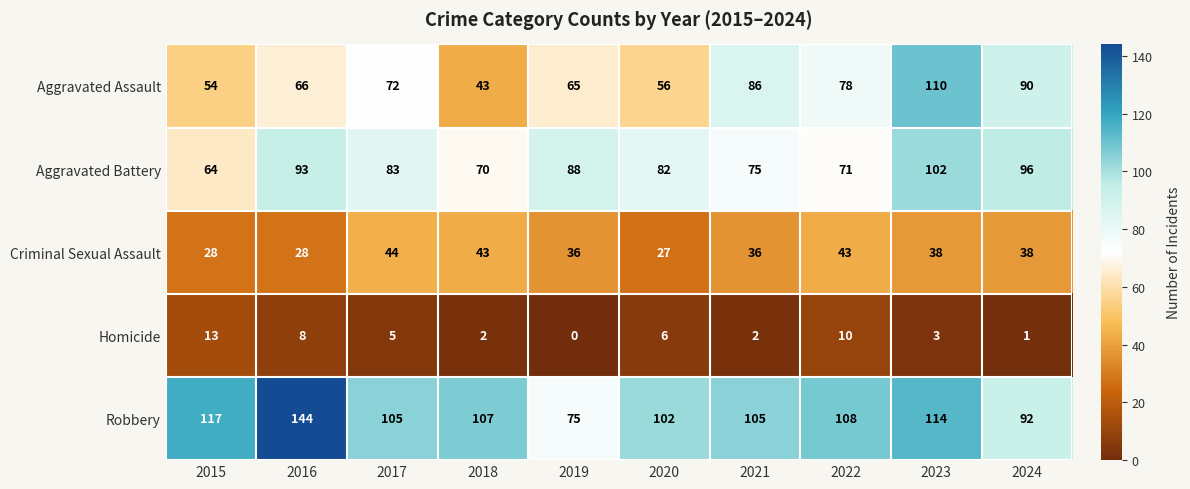

What is the maximum value shown in the chart?

144